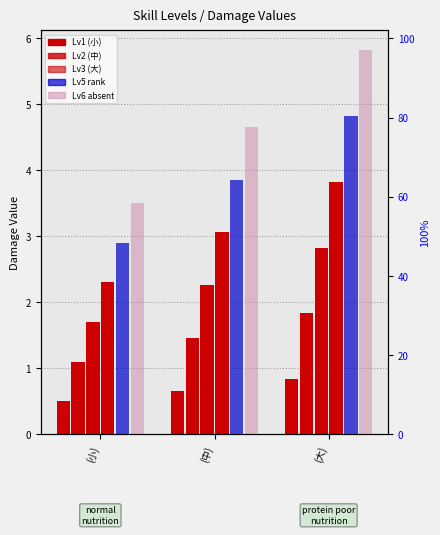

What is the value of the Lv5 bar at the 2nd from the left?

3.9